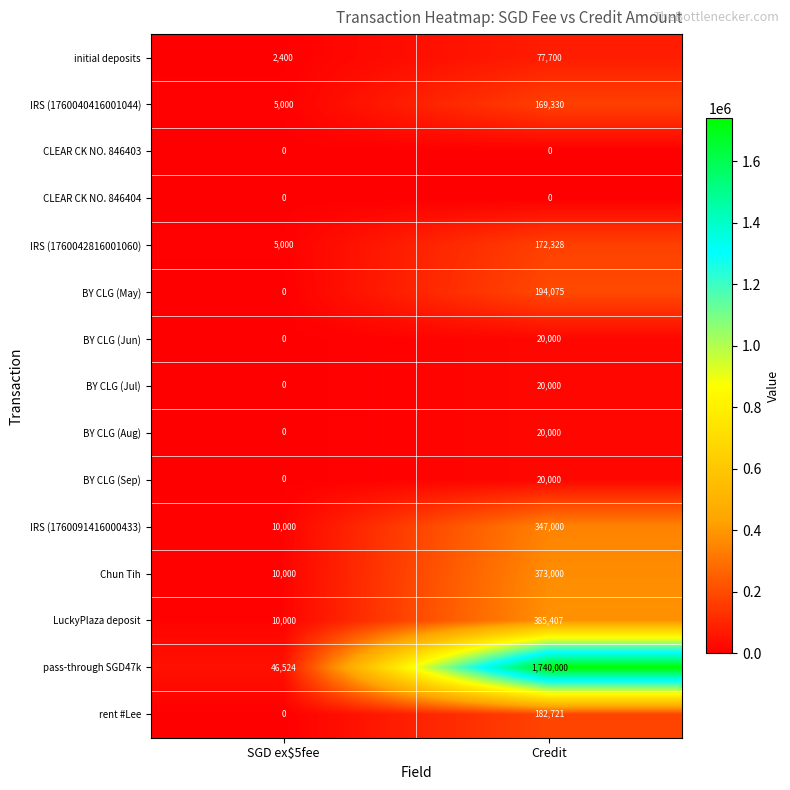

True or false: BY CLG (Jul) has a value of 20000 at Credit.

True